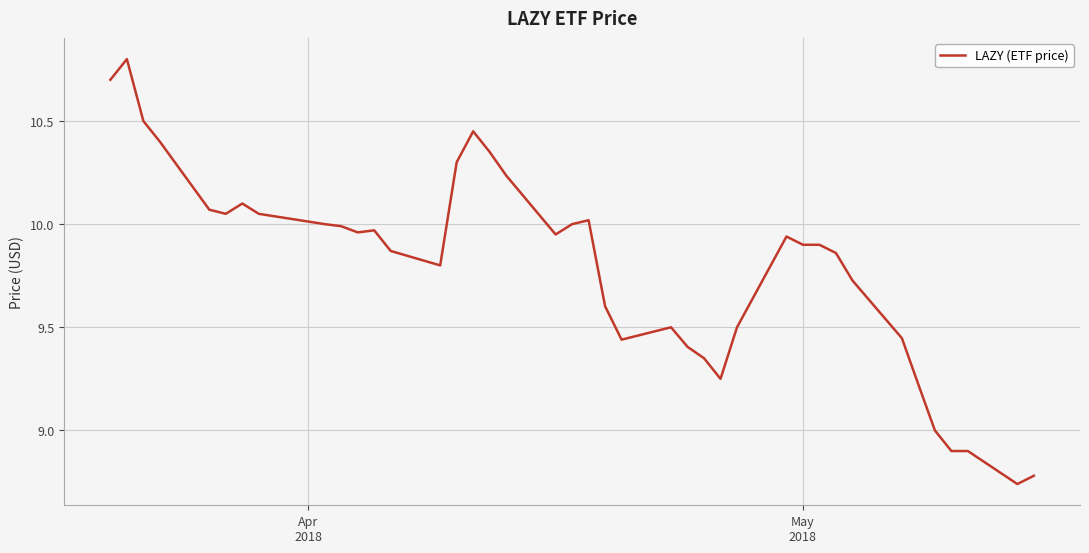

What is the maximum value shown in the chart?

10.8